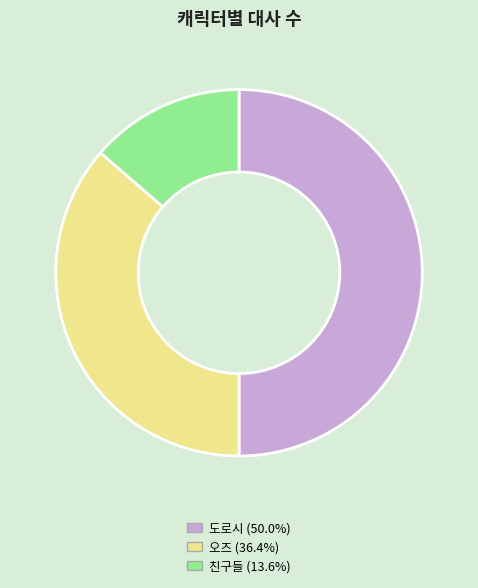

Do 도로시 and 친구들 together represent more than half of the pie?

Yes